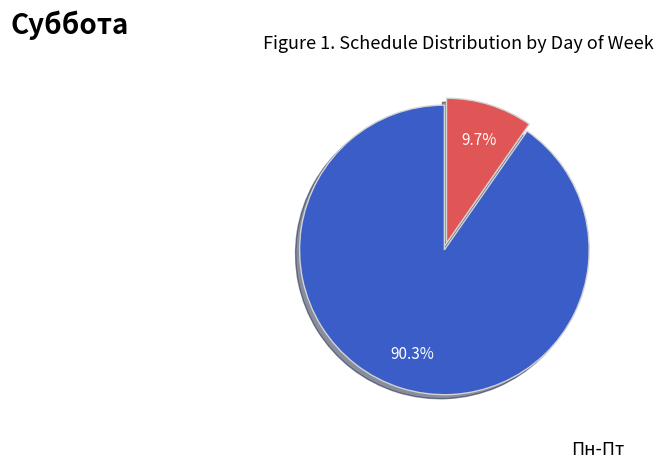

How many slices are in this pie chart?

2